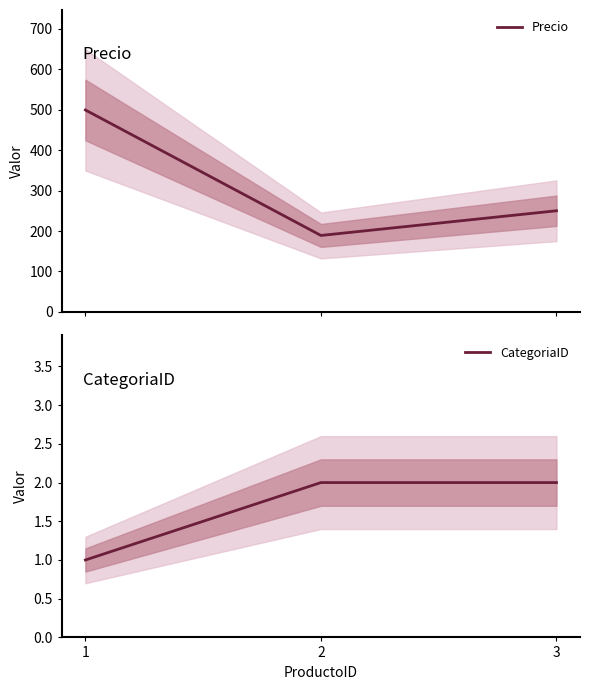

Reading left to right, what are all the values shown in this chart?

Precio: 499	189	250
CategoriaID: 1	2	2